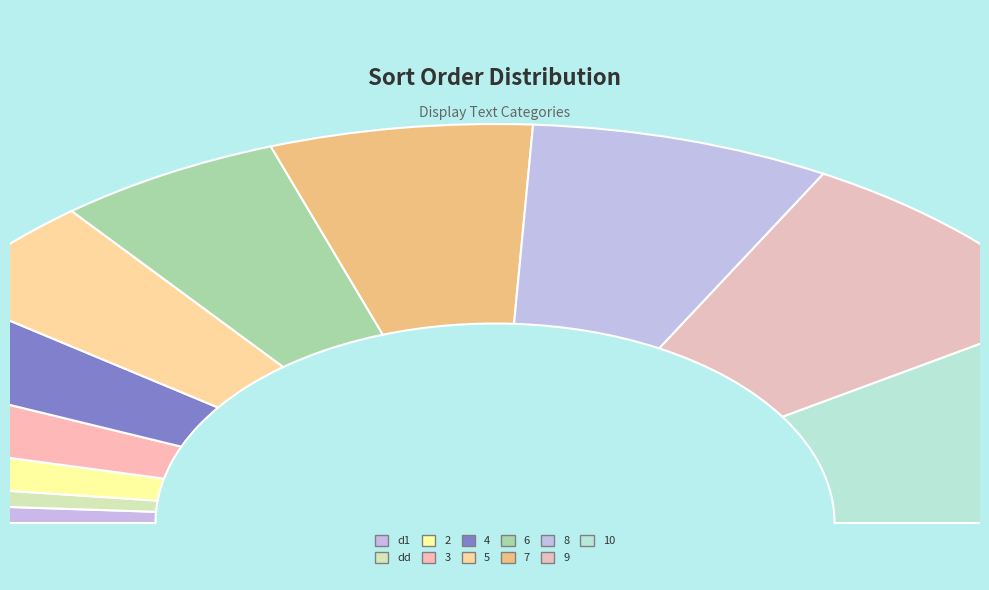

What is the change in value from 8 to 10?

+2